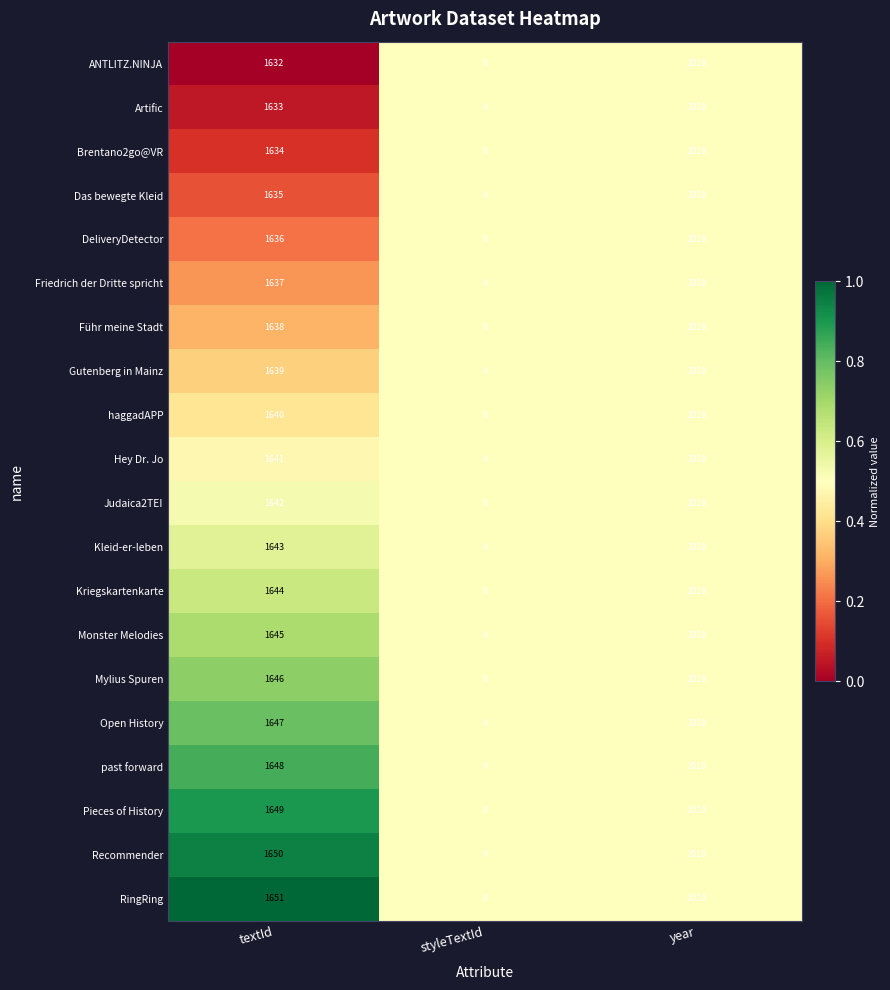

Between textId and styleTextId, which series saw the biggest shift?

RingRing